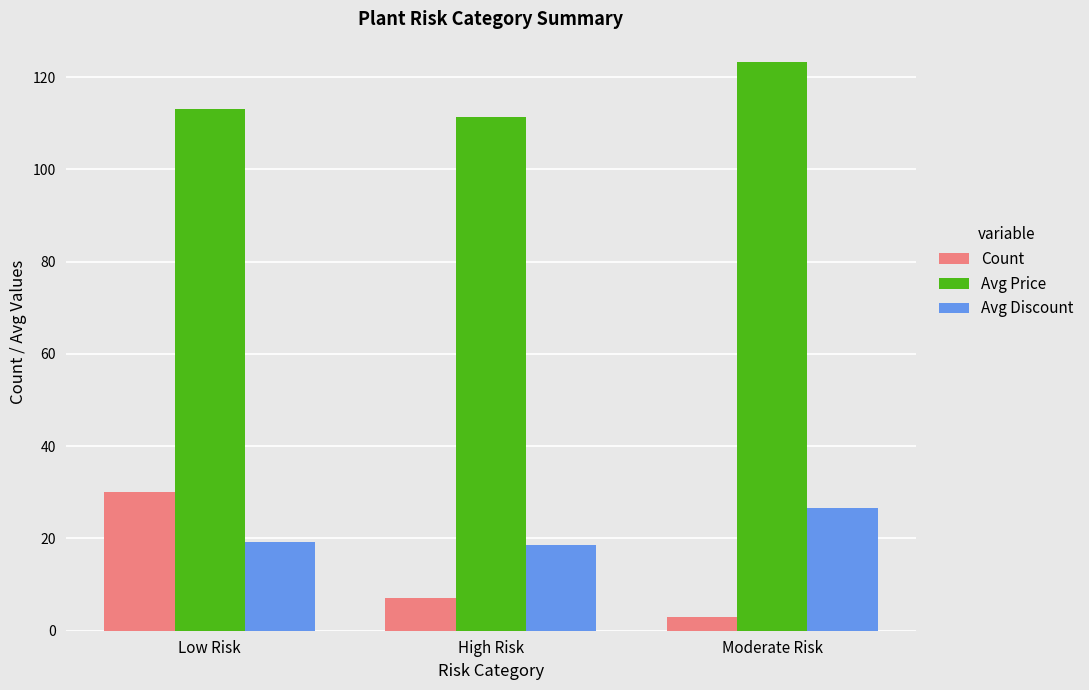

What is the difference between the maximum and second lowest values in the Avg Discount series?

7.4